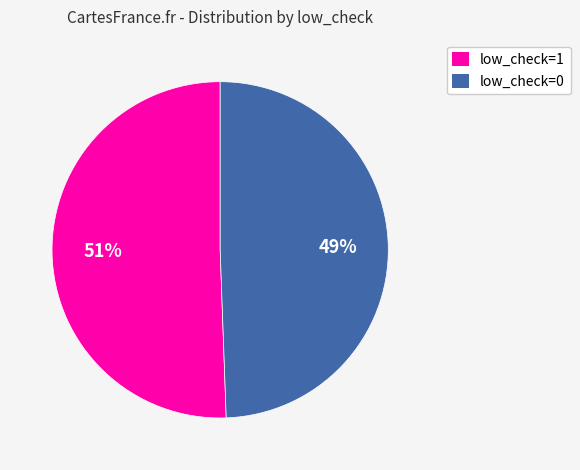

Do low_check=1 and low_check=0 together represent more than half of the pie?

Yes